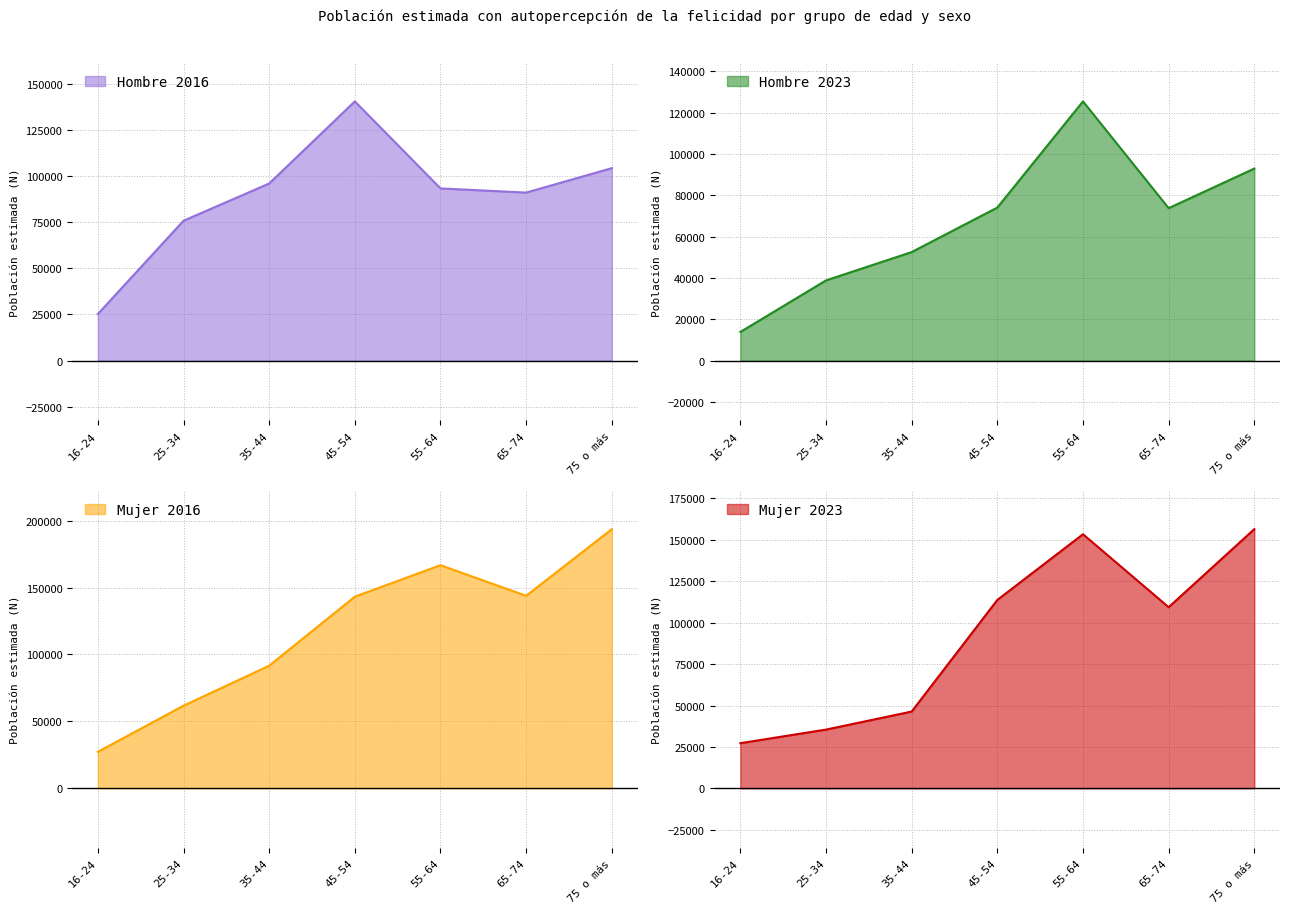

What position from the left is 25-34?

2